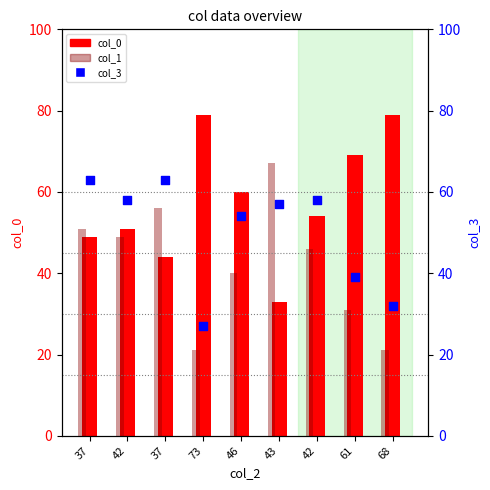

At how many categories does at least one series exceed 48?

9